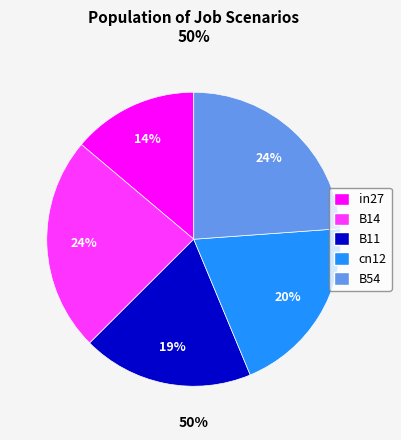

What percentage do B11 and B54 together represent?

42.7%